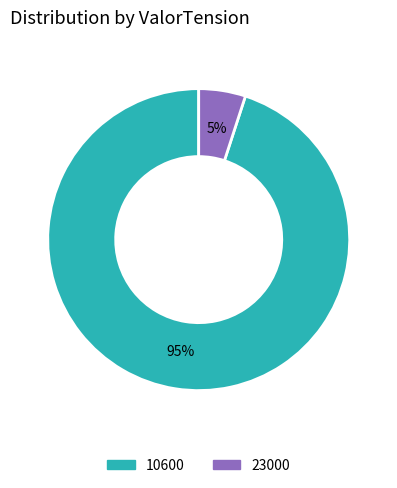

To the nearest percent, what percentage of the pie is 23000?

5%